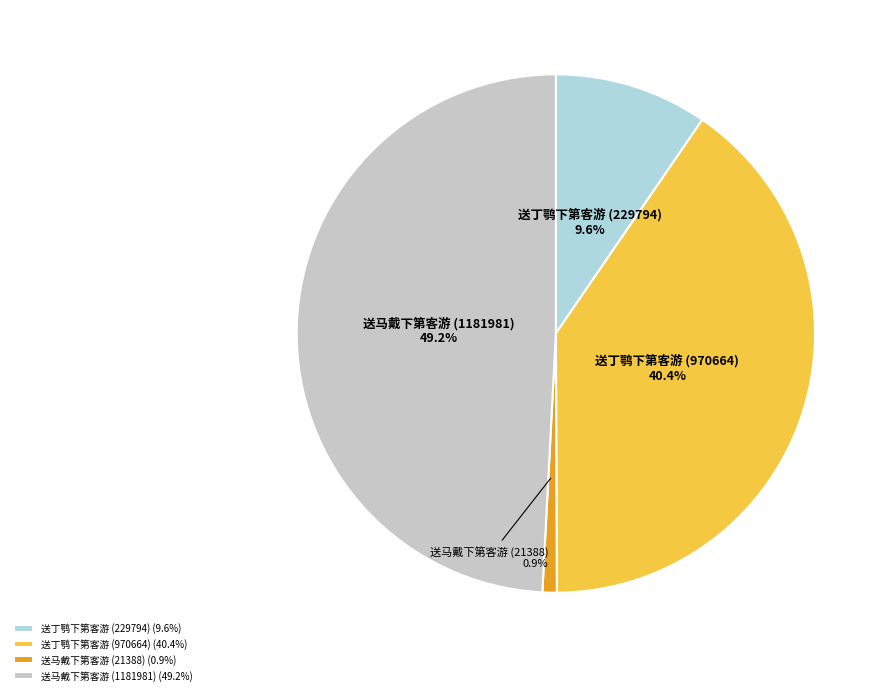

Does any single category account for the majority?

No